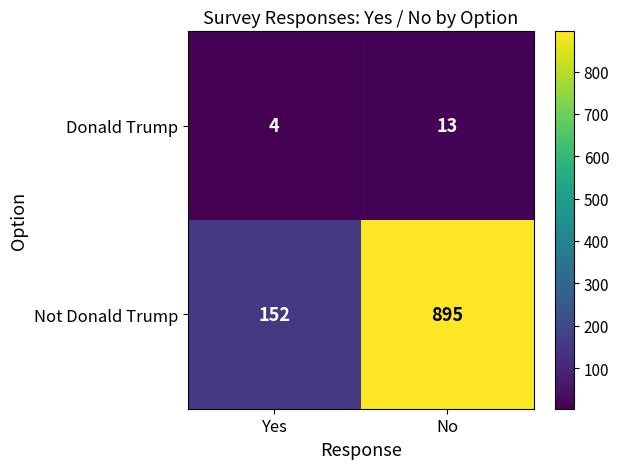

Is it true that Donald Trump equals 2 at Yes?

False